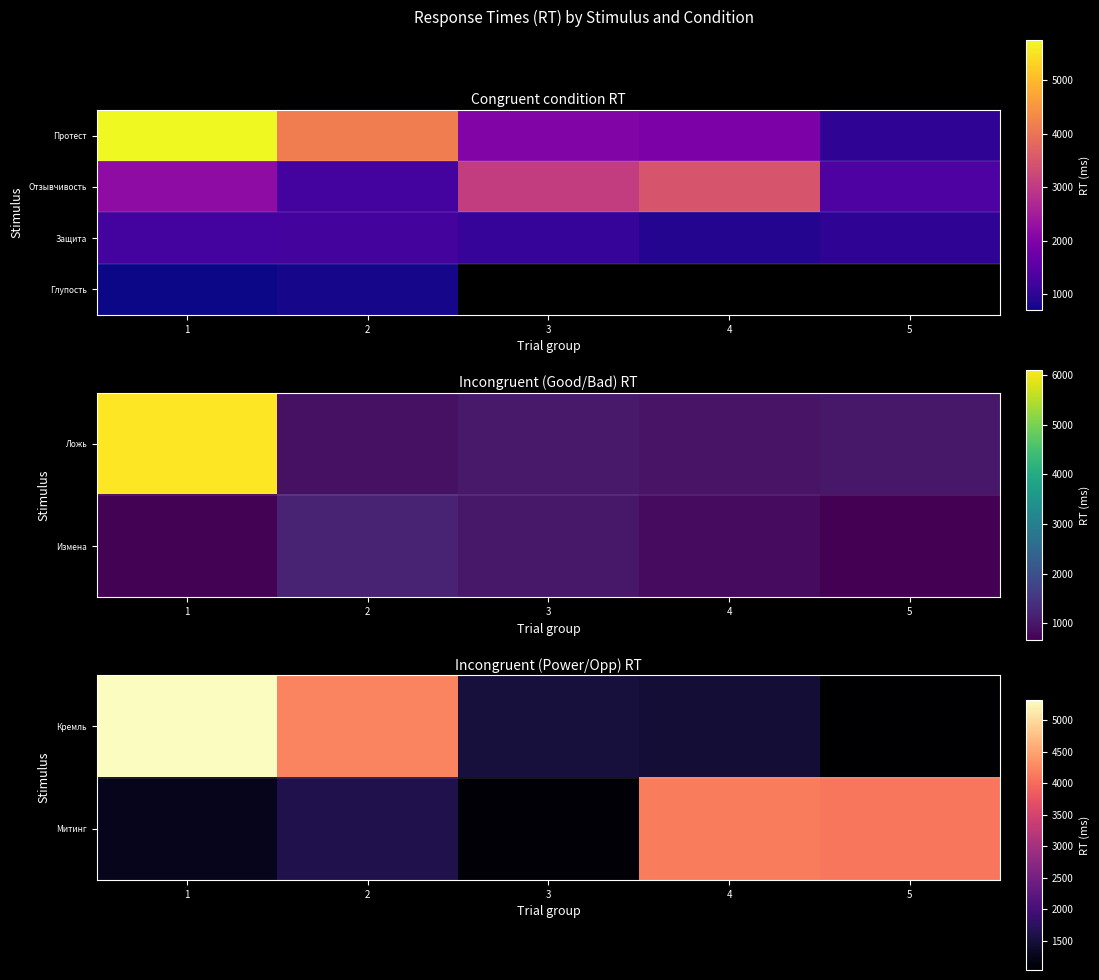

At which category does the chart reach its minimum across all series?

1